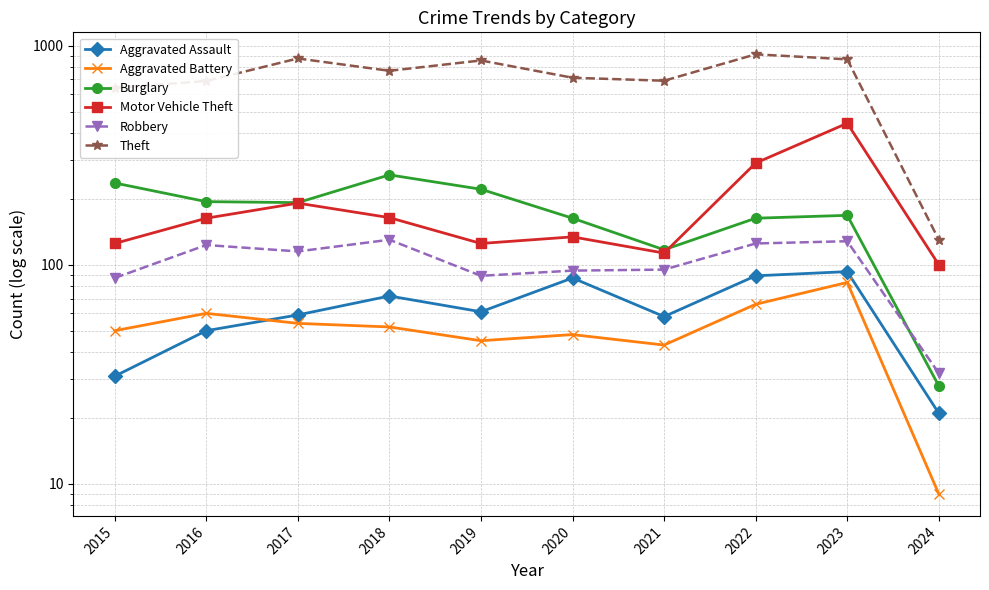

Count the number of data series in this chart.

6